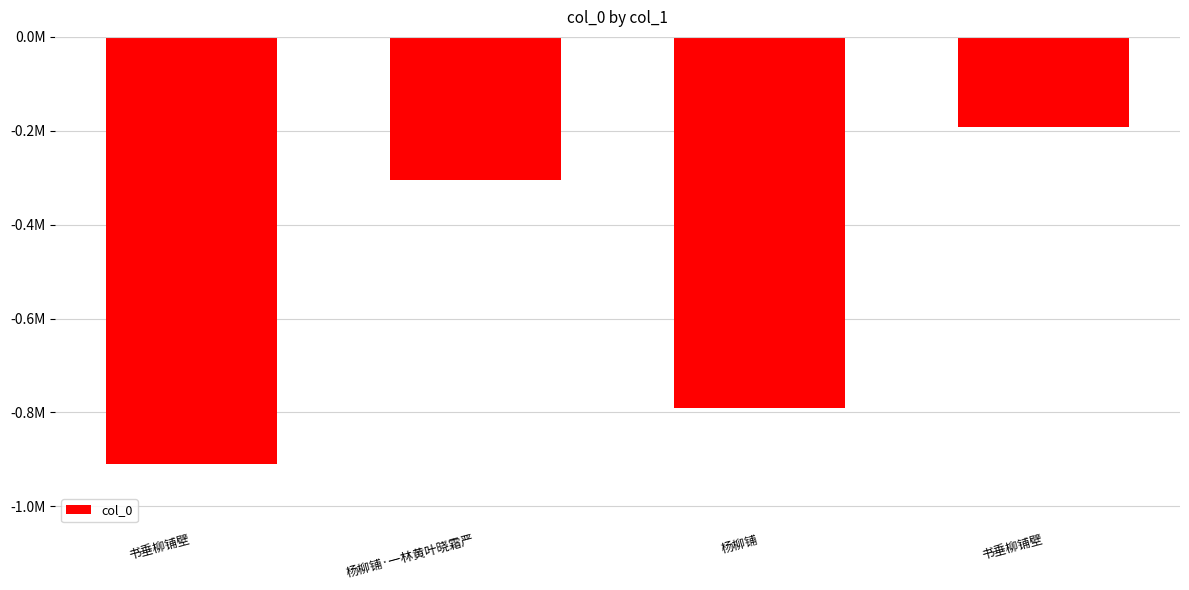

At which category does the chart reach its peak across all series?

书垂柳铺壁